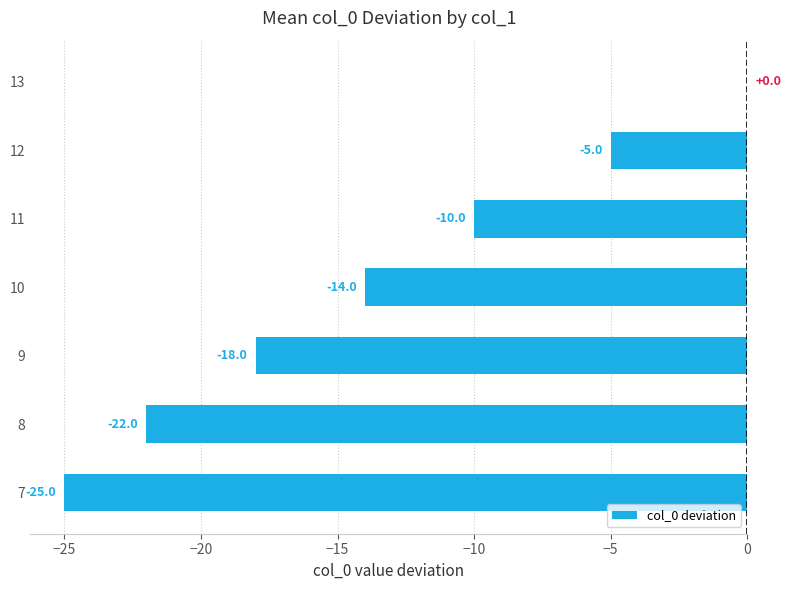

At which category does the chart reach its peak across all series?

13